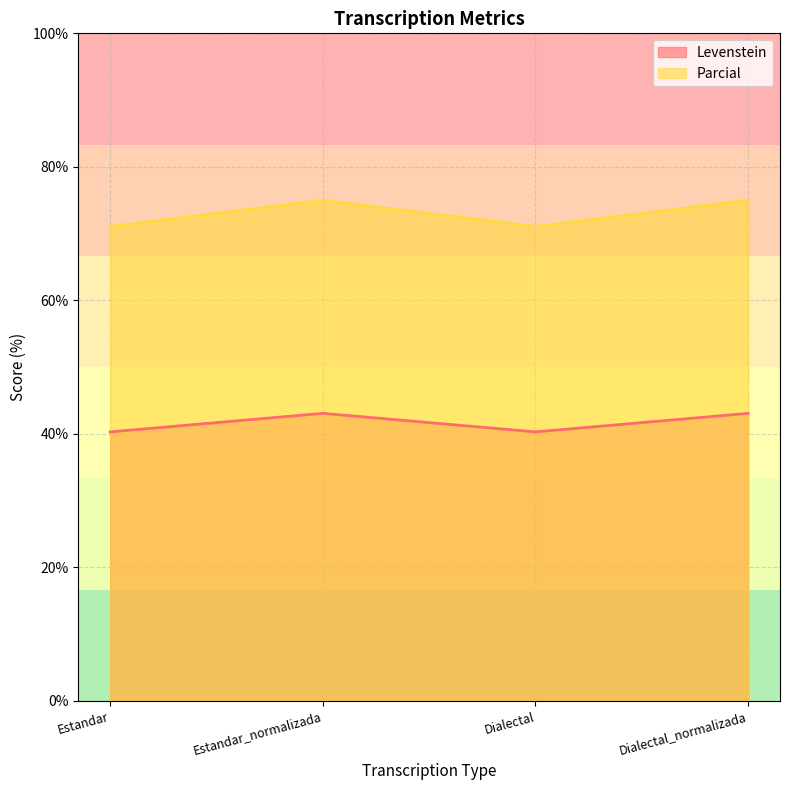

Rank the series at Dialectal_normalizada from lowest to highest value.

Levenstein, Parcial